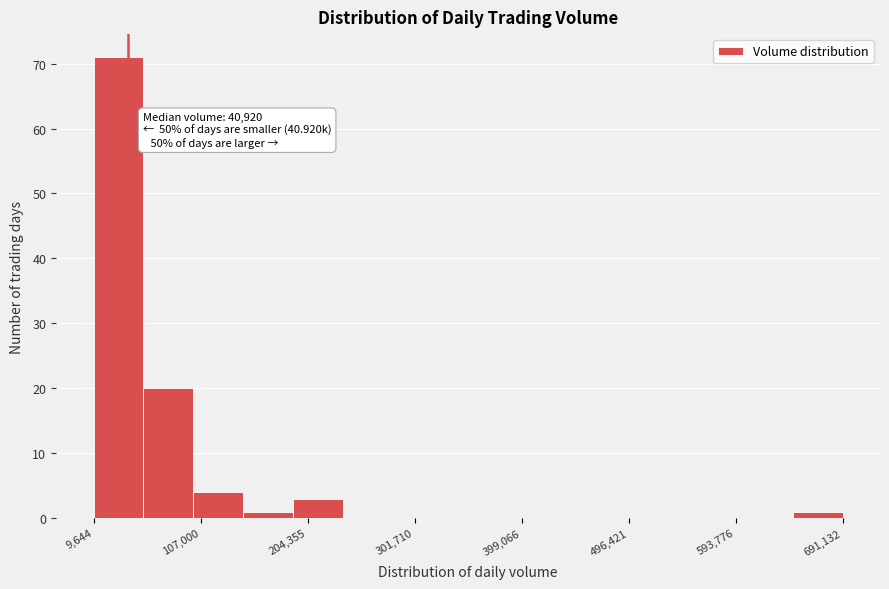

Which range on the x-axis has the tallest bar?

10000 to 60000